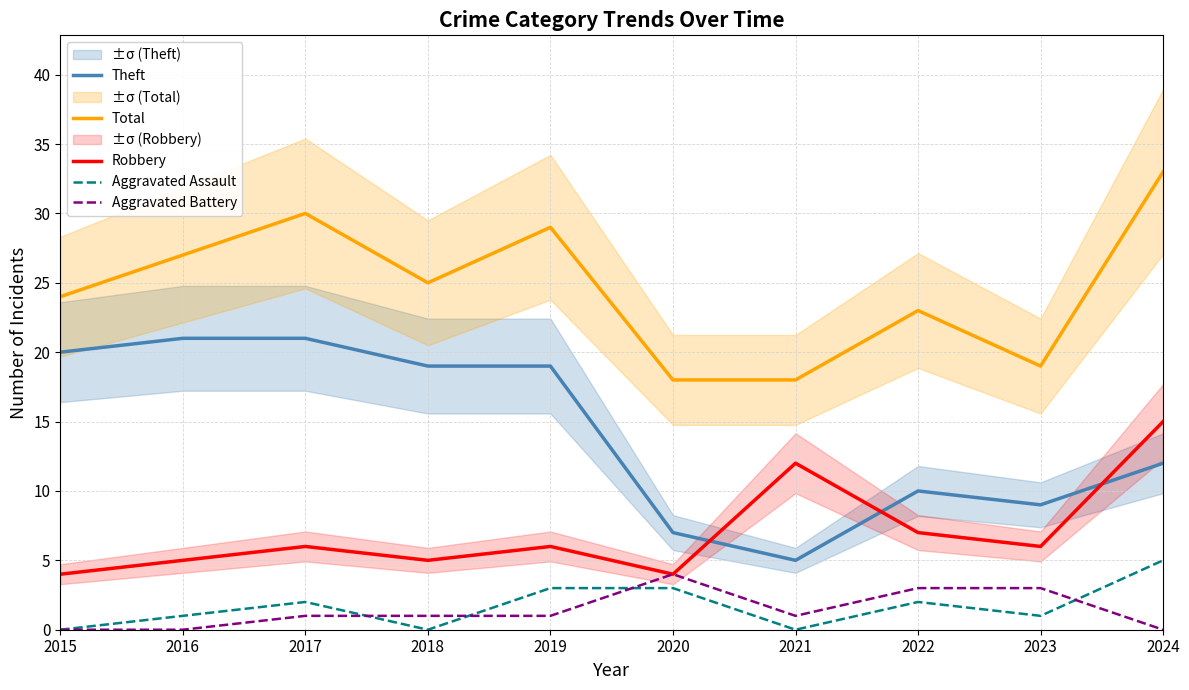

How many values in the Total series are below 25?

5